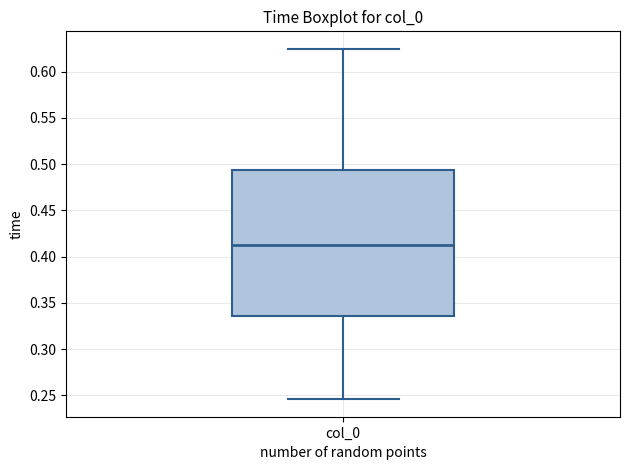

Where does the lower whisker of the box for col_0 end on the y-axis? The values are not printed on the chart, so give them approximately, as read against the axis.

0.245